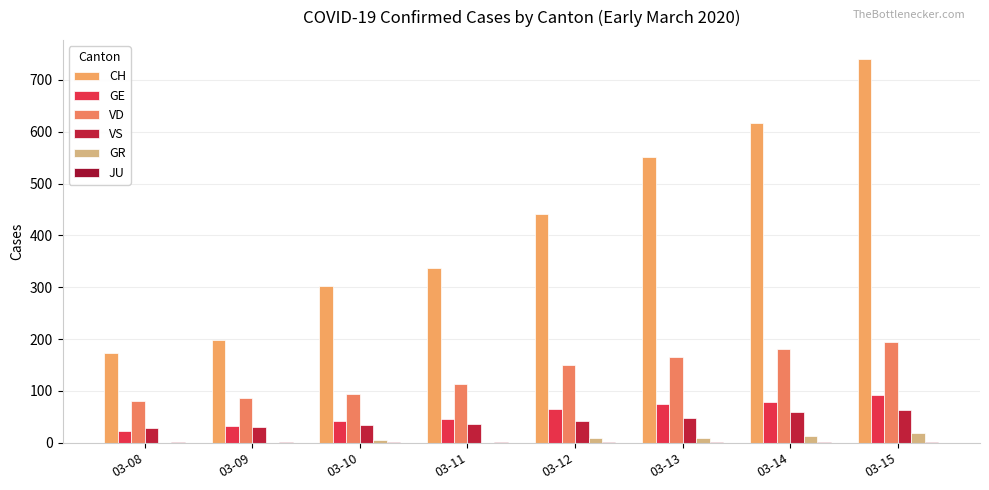

What is the approximate value of CH at 03-11?

338